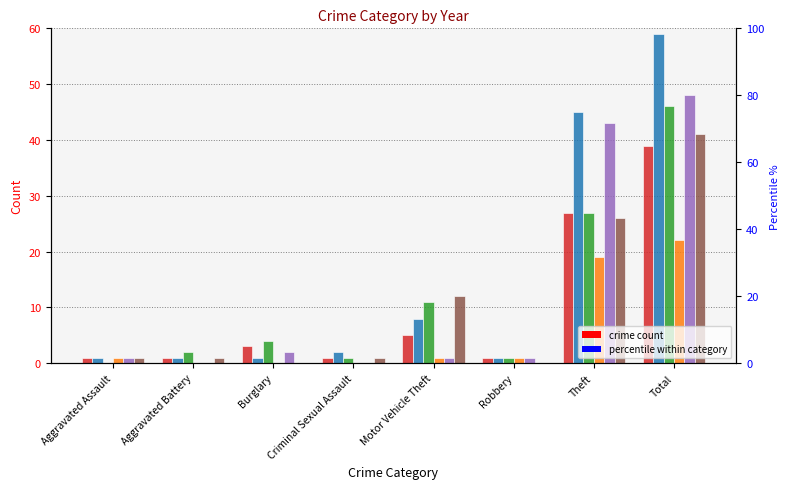

What is the difference between the 2016 values at Motor Vehicle Theft and Burglary?

1